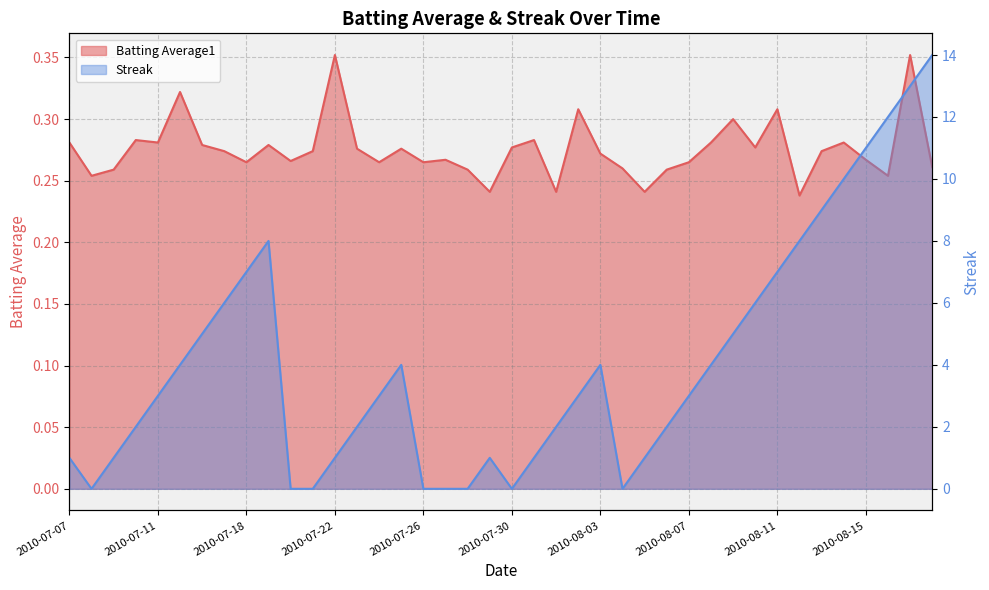

Reading left to right, list all the values displayed in this chart.

Batting Average1: 0.3	0.3	0.3	0.3	0.3	0.3	0.3	0.3	0.3	0.3	0.3	0.3	0.4	0.3	0.3	0.3	0.3	0.3	0.3	0.2	0.3	0.3	0.2	0.3	0.3	0.3	0.2	0.3	0.3	0.3	0.3	0.3	0.3	0.2	0.3	0.3	0.3	0.3	0.4	0.3
Streak: 1.0	0.0	1.0	2.0	3.0	4.0	5.0	6.0	7.0	8.0	0.0	0.0	1.0	2.0	3.0	4.0	0.0	0.0	0.0	1.0	0.0	1.0	2.0	3.0	4.0	0.0	1.0	2.0	3.0	4.0	5.0	6.0	7.0	8.0	9.0	10.0	11.0	12.0	13.0	14.0